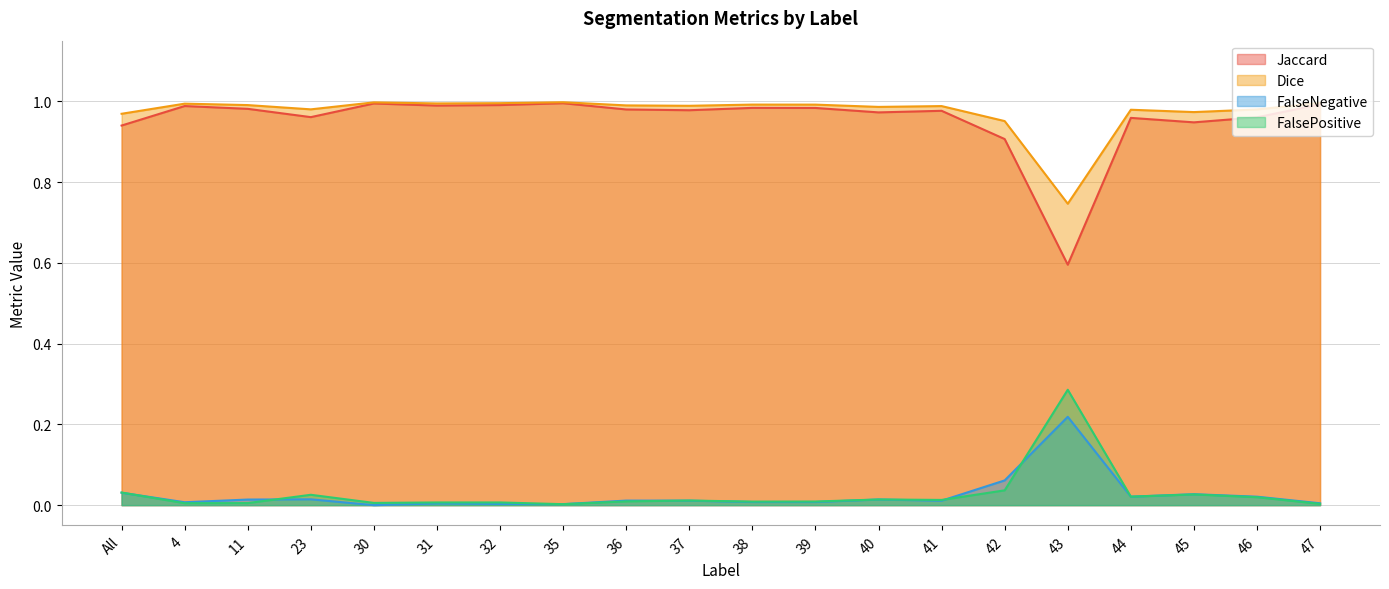

How many positive values does the FalseNegative series have?

19